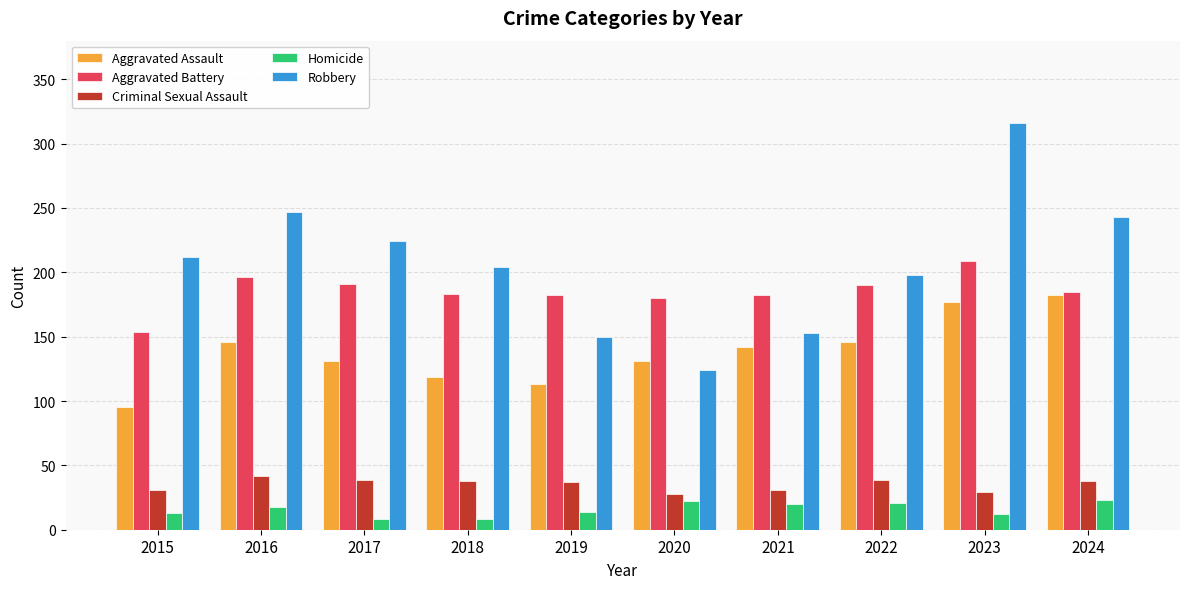

The Homicide series shows 12 at 2023. True or false?

True